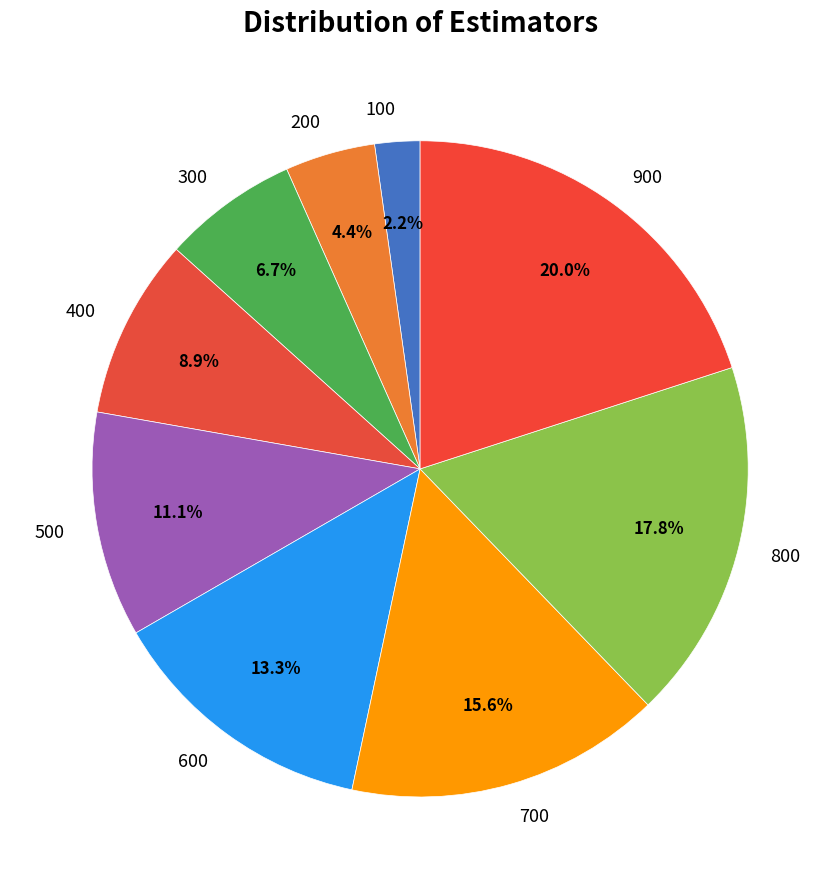

Is it true that 700 is 25% of the pie?

False